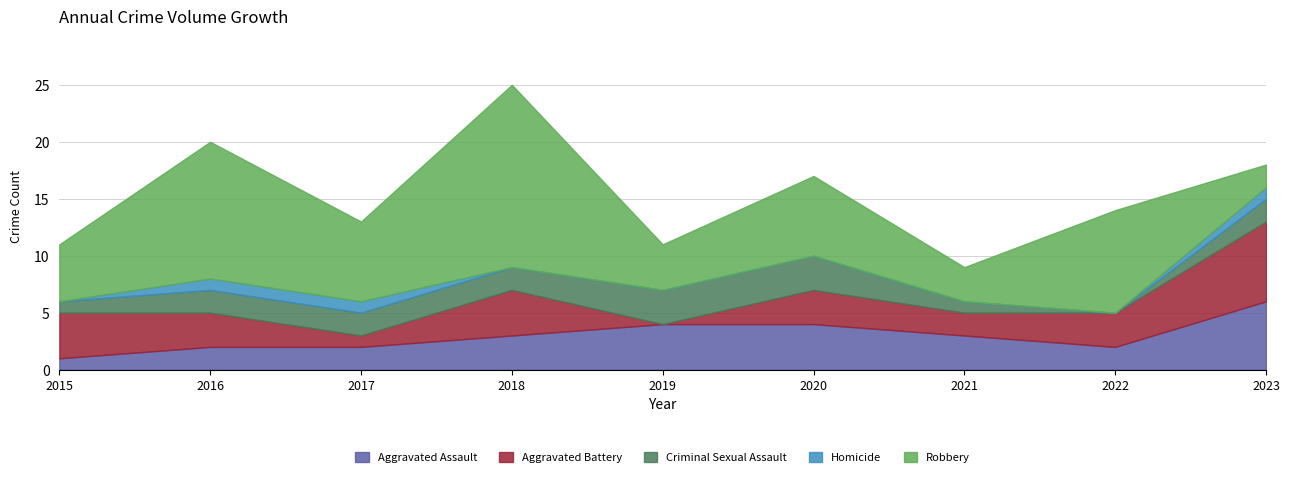

Which has a higher value, 2017 or 2020?

2020